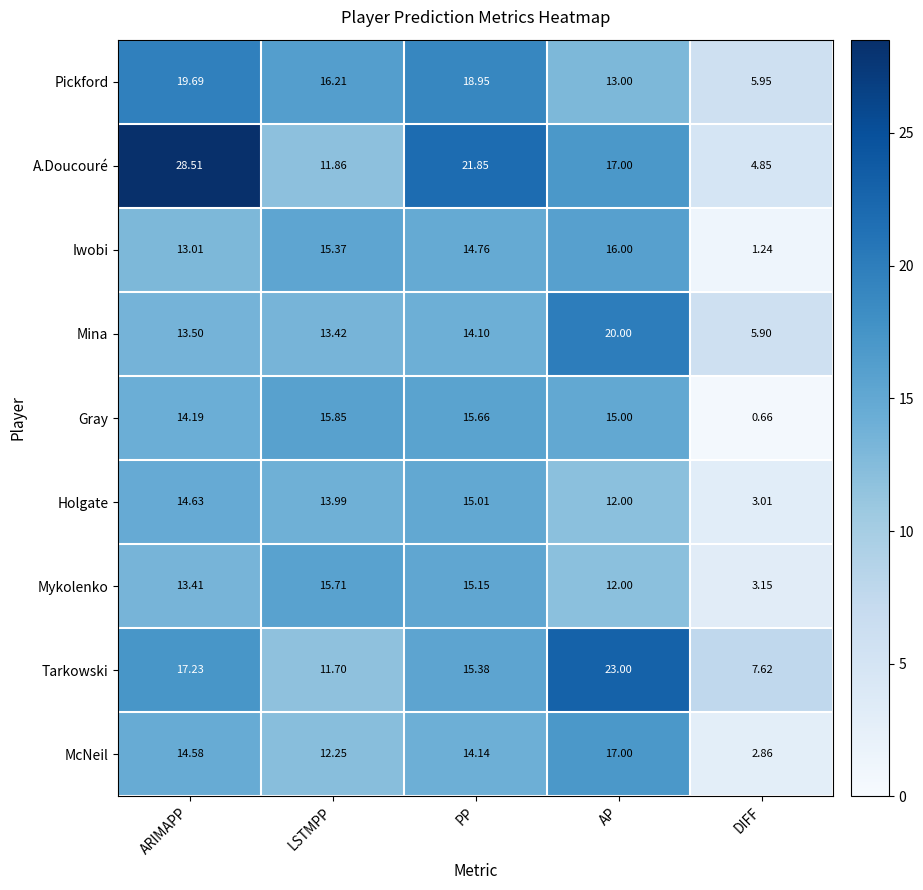

At which category does the chart reach its minimum across all series?

DIFF